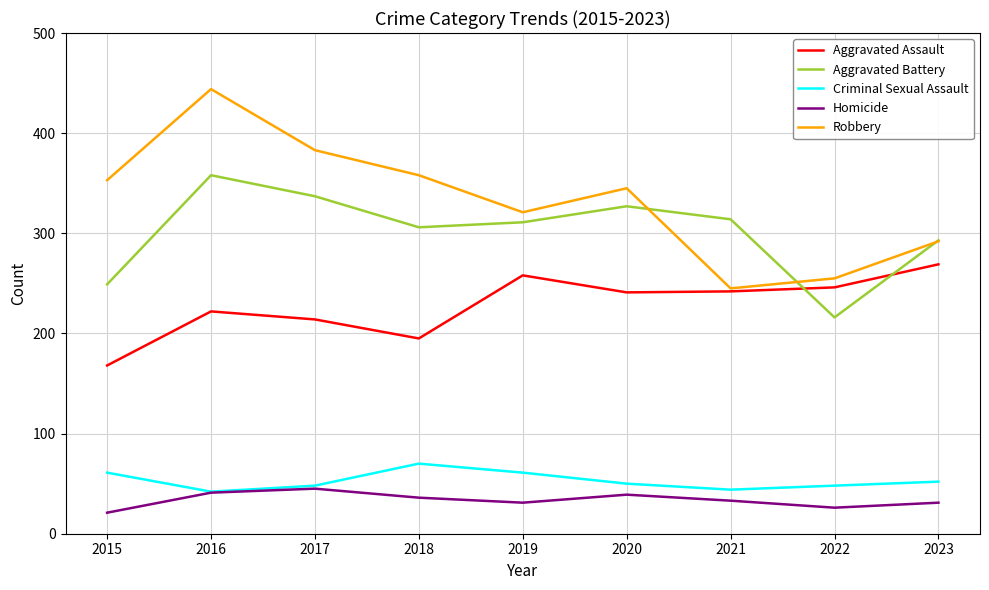

What is the greatest value displayed?

444